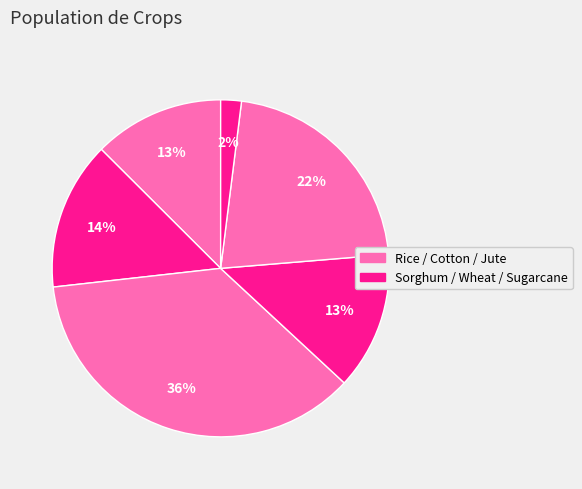

How many slices are in this pie chart?

6